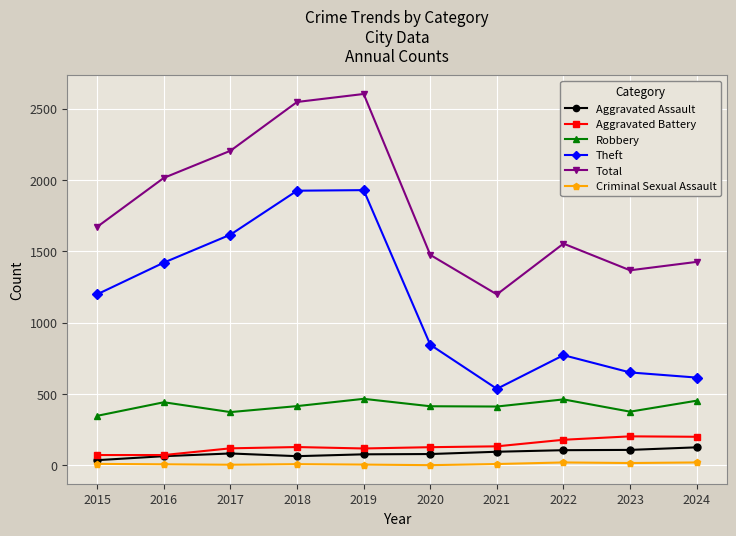

The Total series shows 2548 at 2018. True or false?

True